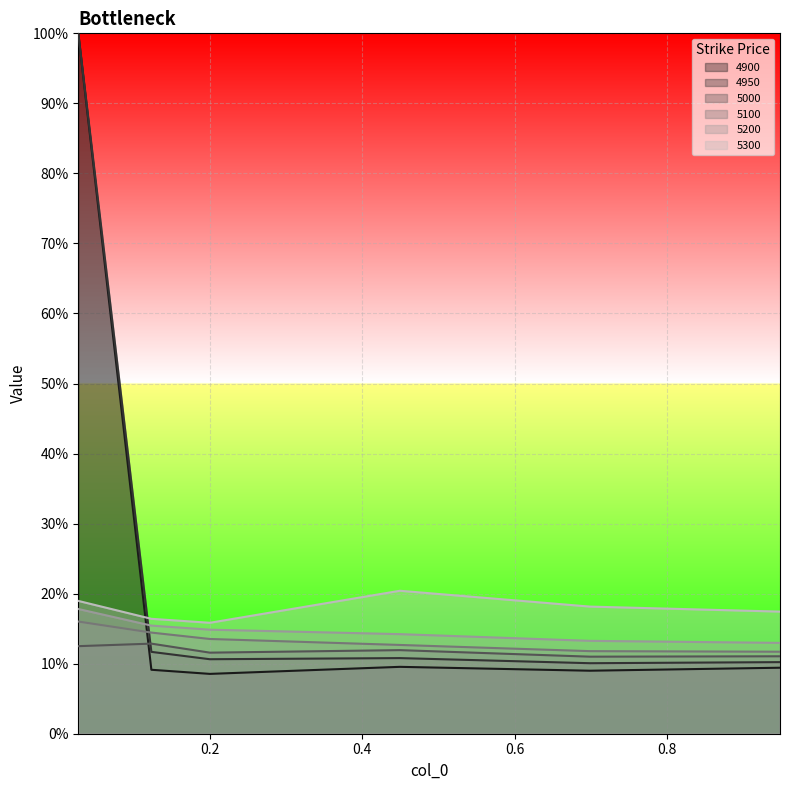

What is the label of the 2nd point from the left?

0.1232876712328767